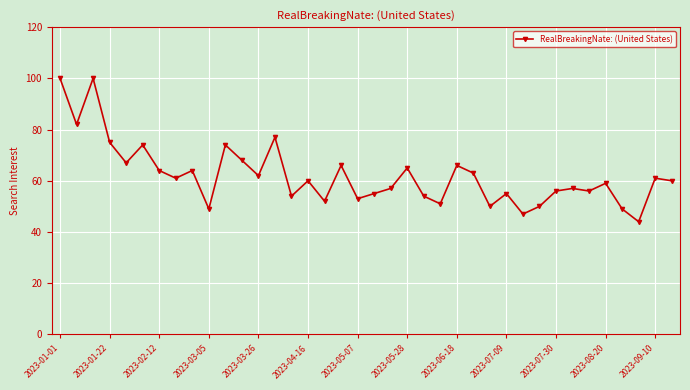

What is the value of the 34th point from the left?

59